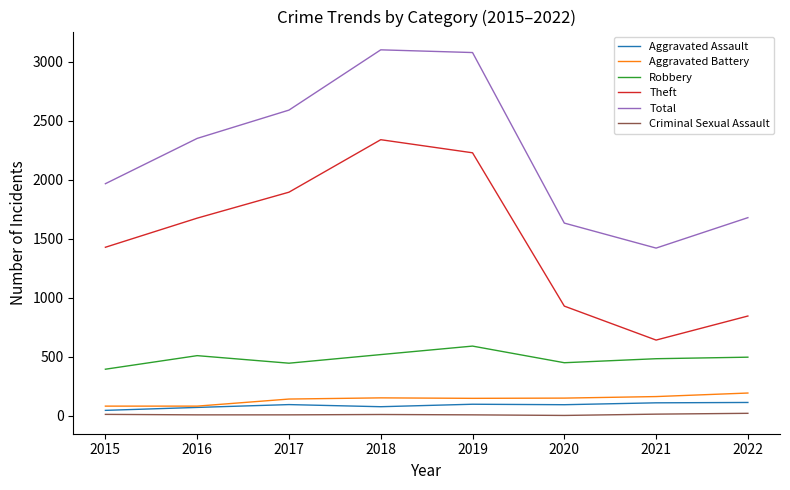

What is the highest value of the Aggravated Assault series?

113